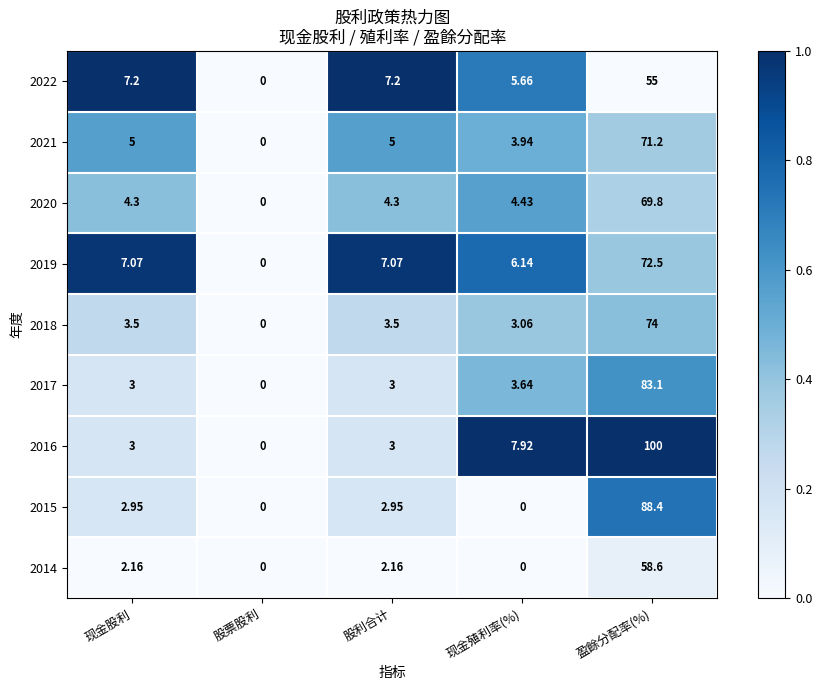

Which series has the largest range (max minus min)?

2016